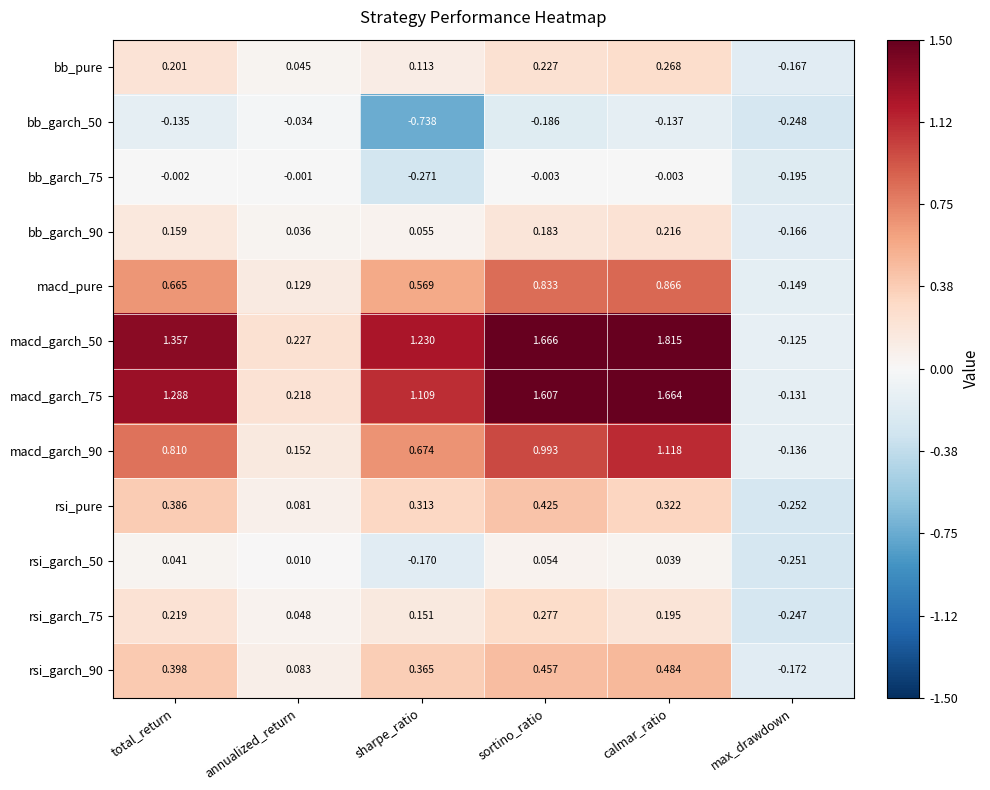

Where does the bb_garch_90 series first go above 0?

total_return